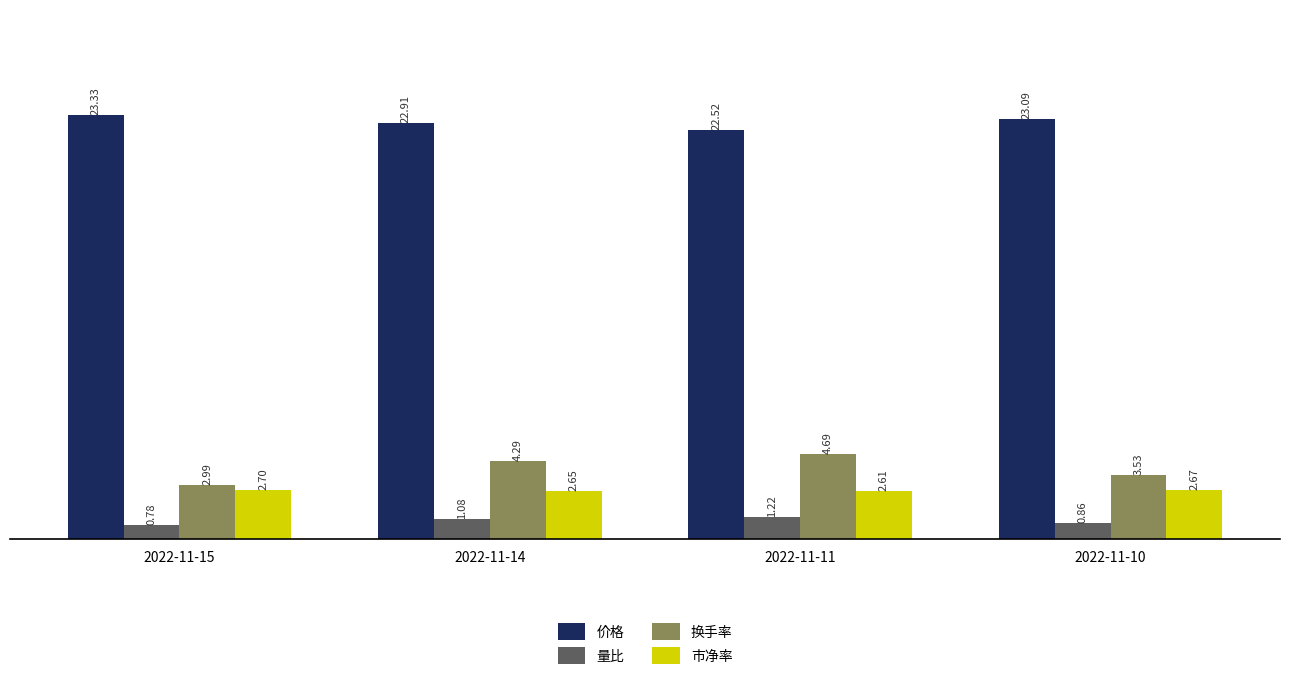

At which category is the sum across all series the highest?

2022-11-11